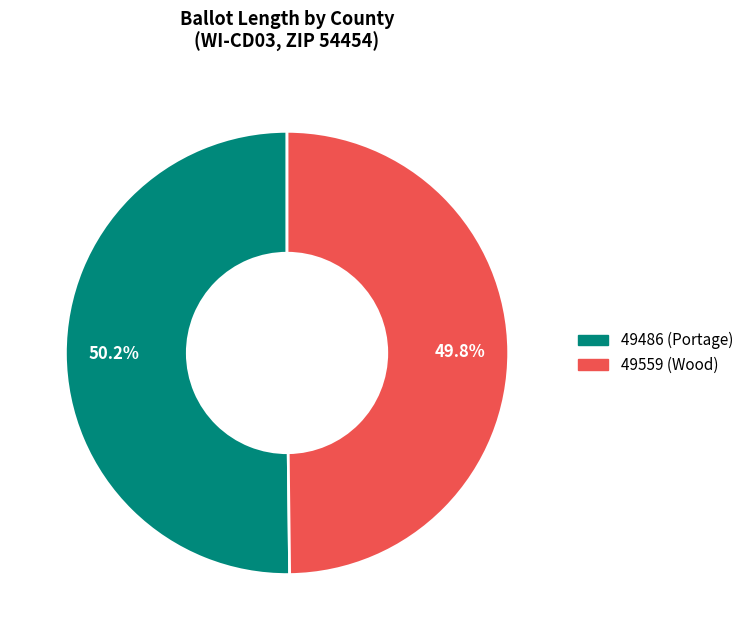

Count the number of slices in the pie.

2